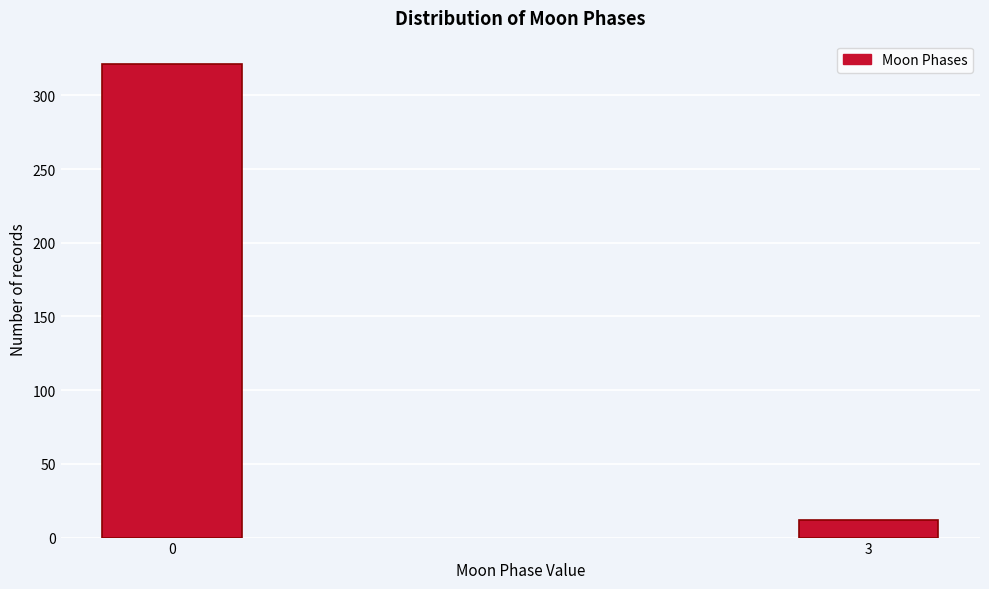

Reading left to right, transcribe all the data shown in this chart.

0=321	3=12